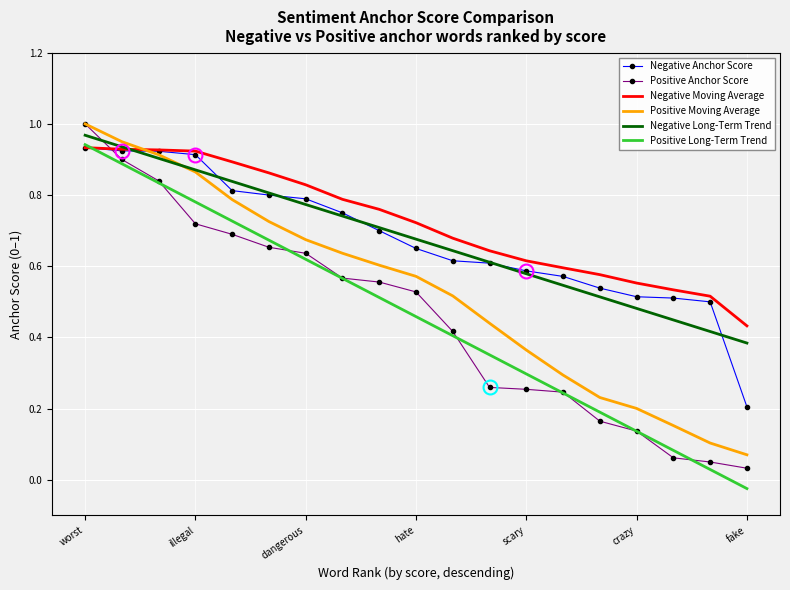

True or false: Positive Long-Term Trend and Negative Long-Term Trend intersect in this chart.

False